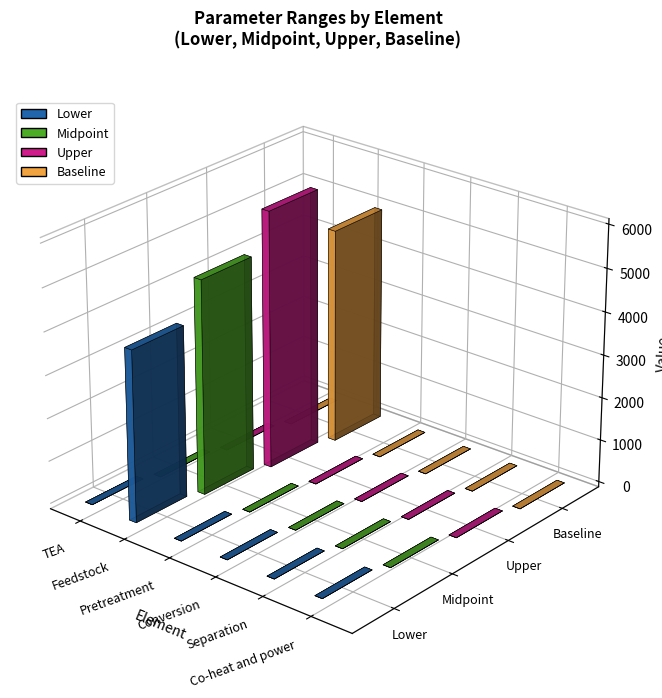

What is the sum of all Upper values?

6005.9